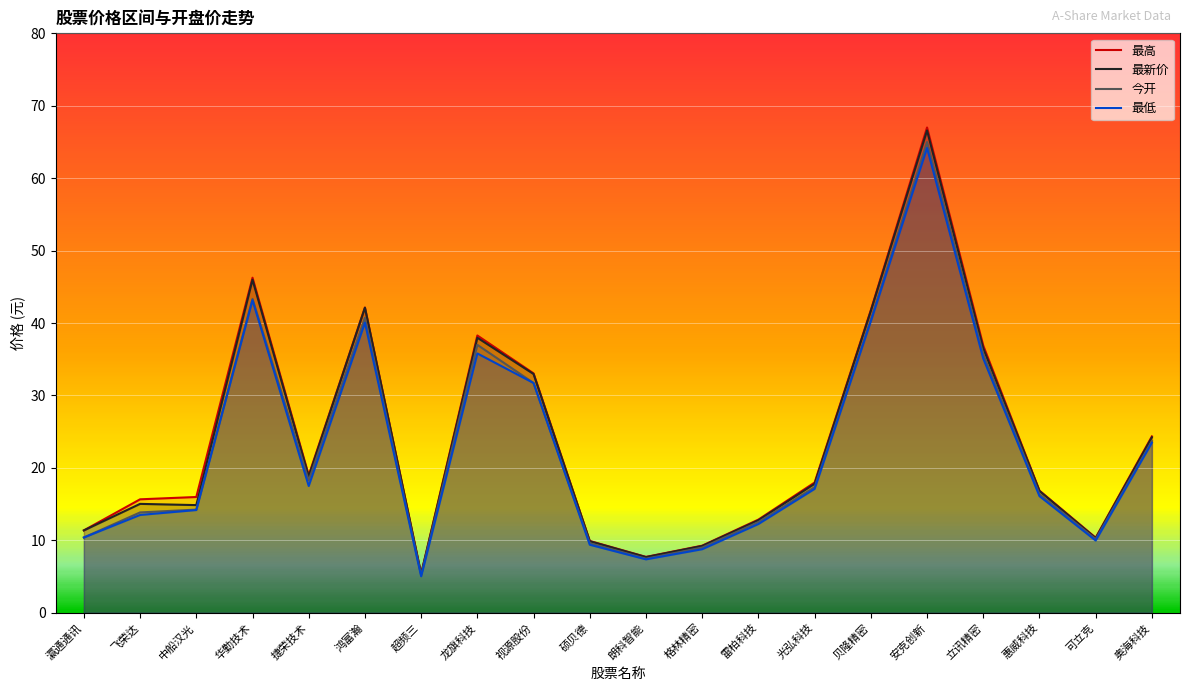

How many interior local valleys does the 今开 series have?

4